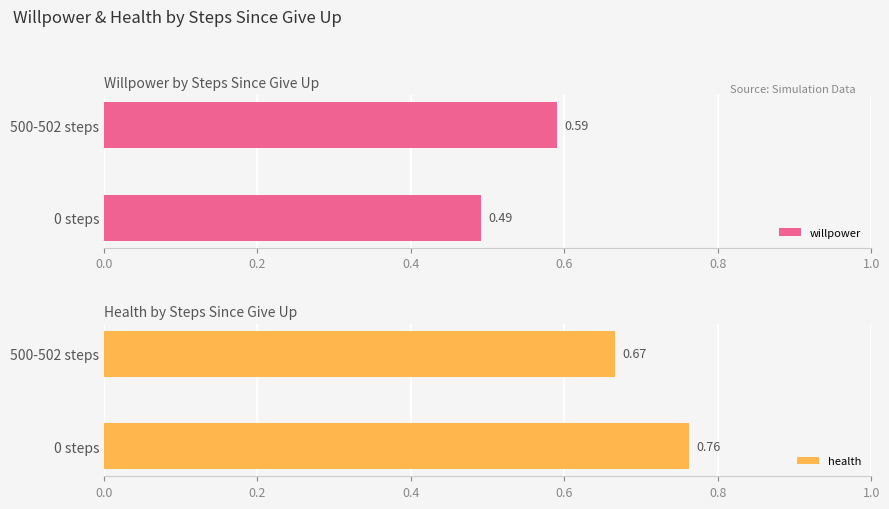

List the labels in order of willpower value, smallest first.

0 steps, 500-502 steps